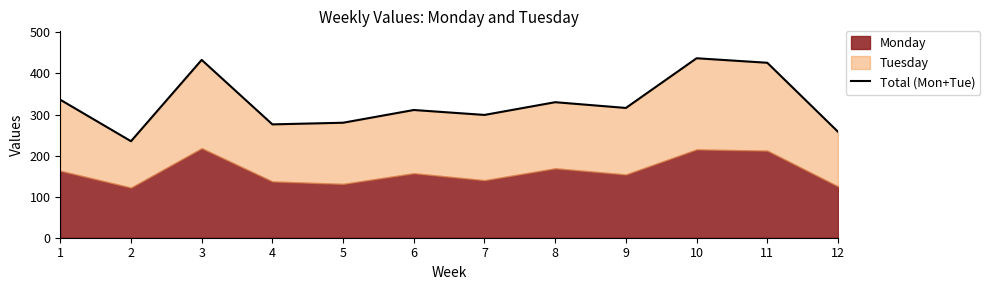

List the labels in order of value, smallest first.

2, 12, 4, 5, 7, 6, 9, 8, 1, 11, 3, 10